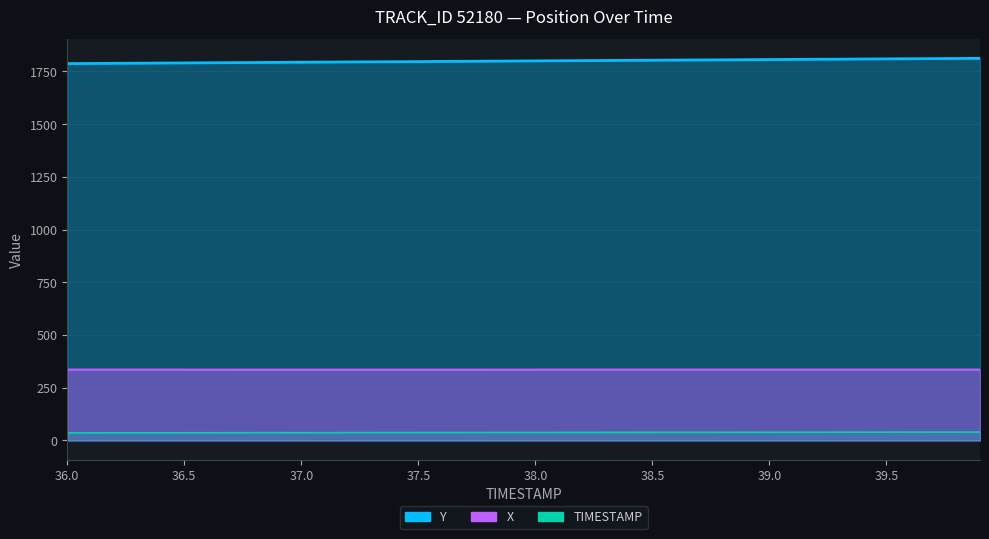

How many lines are shown in the chart?

3